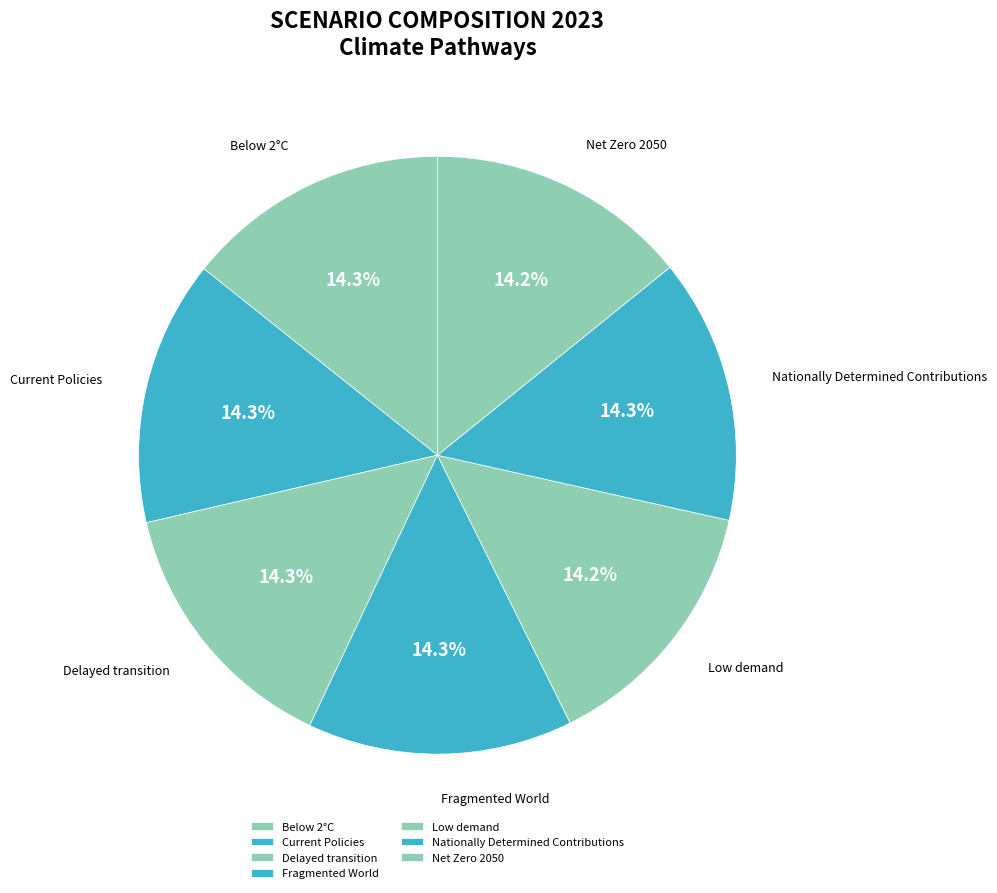

Does Fragmented World account for over 50% of the chart?

No